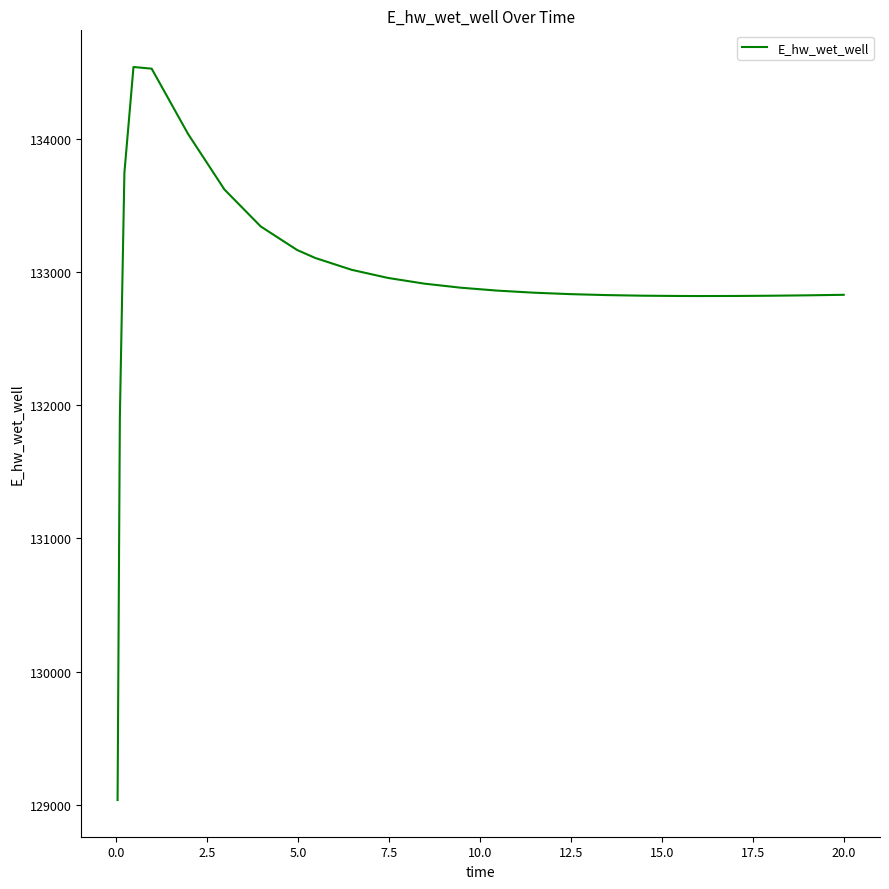

What is the smallest value displayed?

129036.6